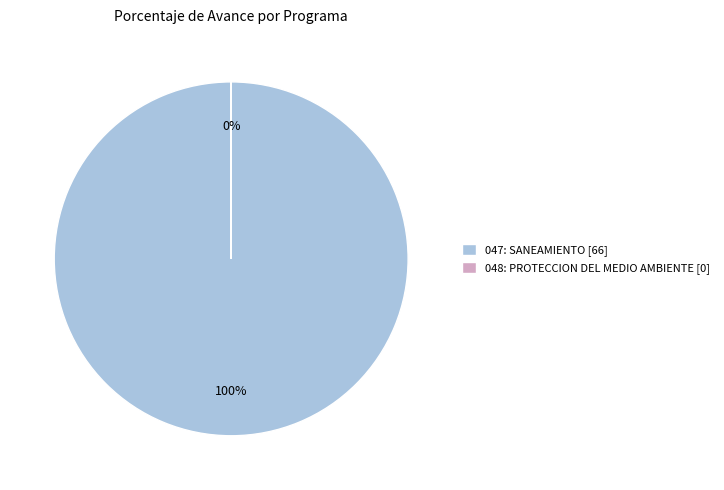

Rank the categories by value from lowest to highest.

048: PROTECCION DEL MEDIO AMBIENTE (0%), 047: SANEAMIENTO (66.4%)